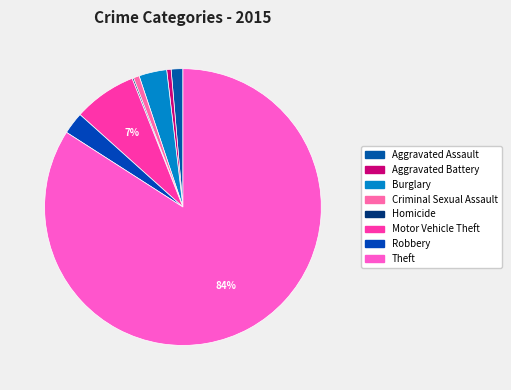

To the nearest percent, what is the difference between the Theft and Motor Vehicle Theft slice percentages?

77%